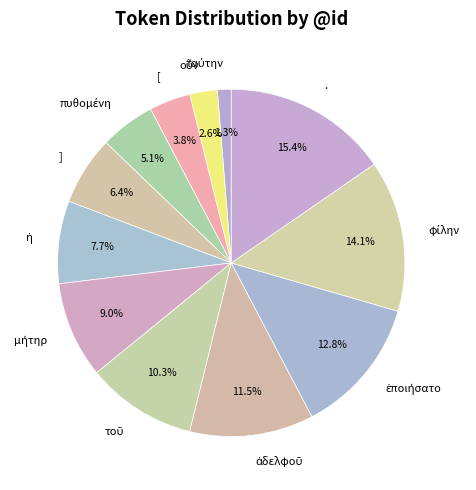

Is there a majority slice in this chart?

No